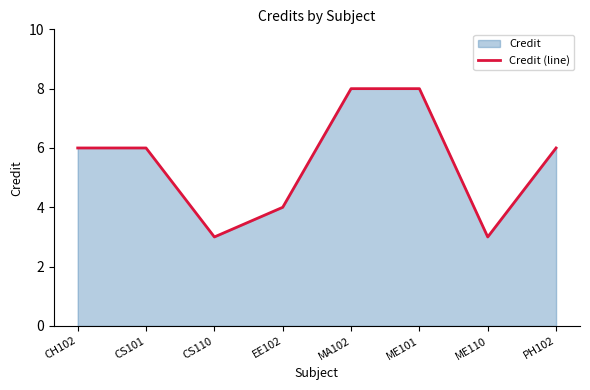

How many lines are shown in the chart?

1